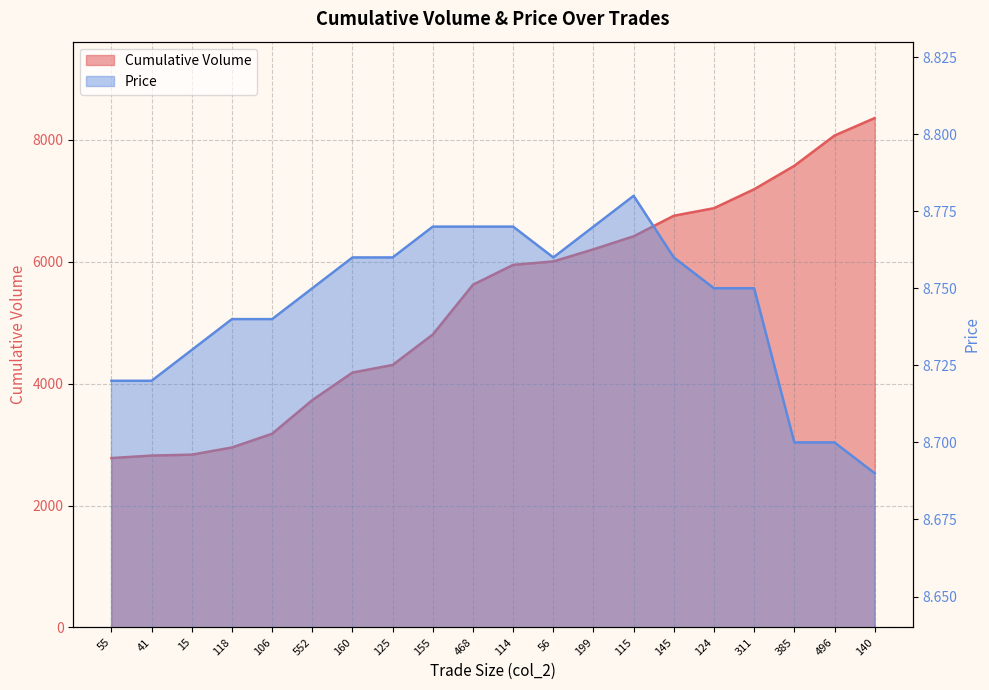

What is the value of the Price point at the 14th from the left?

8.8